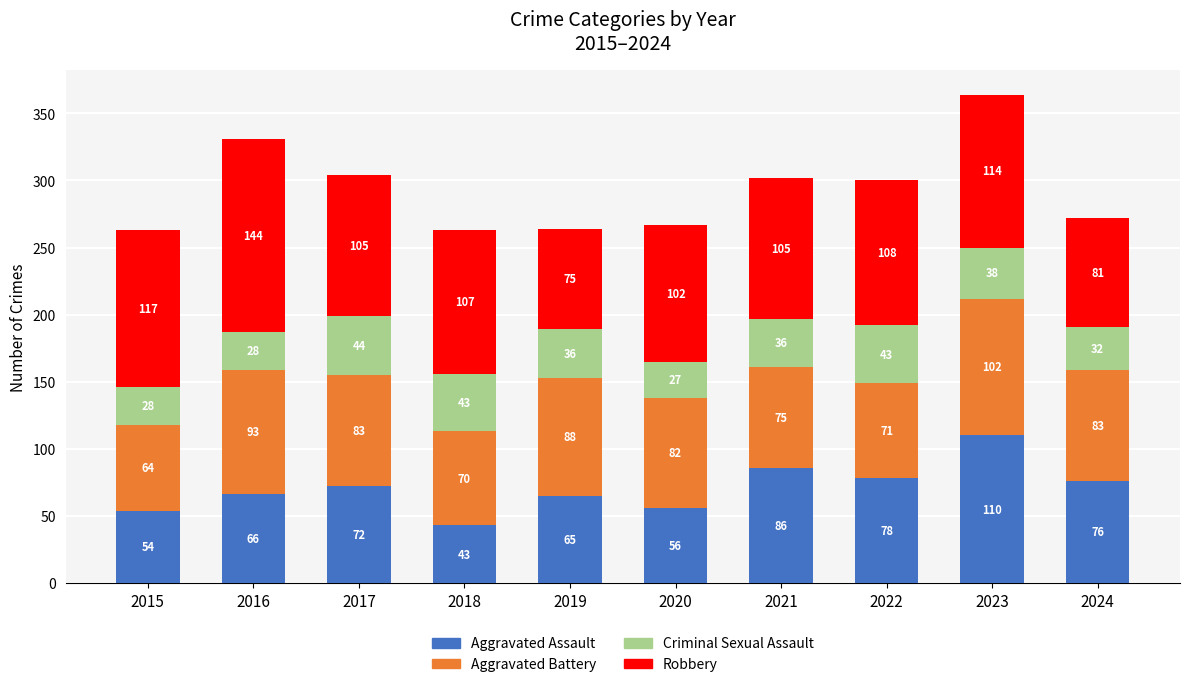

What is the difference between the maximum and second lowest values in the Aggravated Assault series?

56